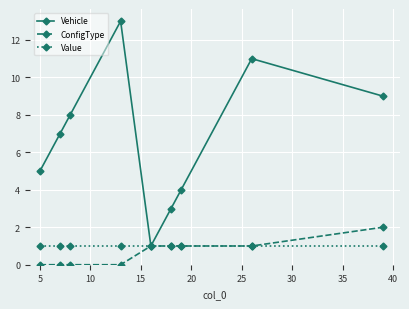

How many series are shown in this chart?

3